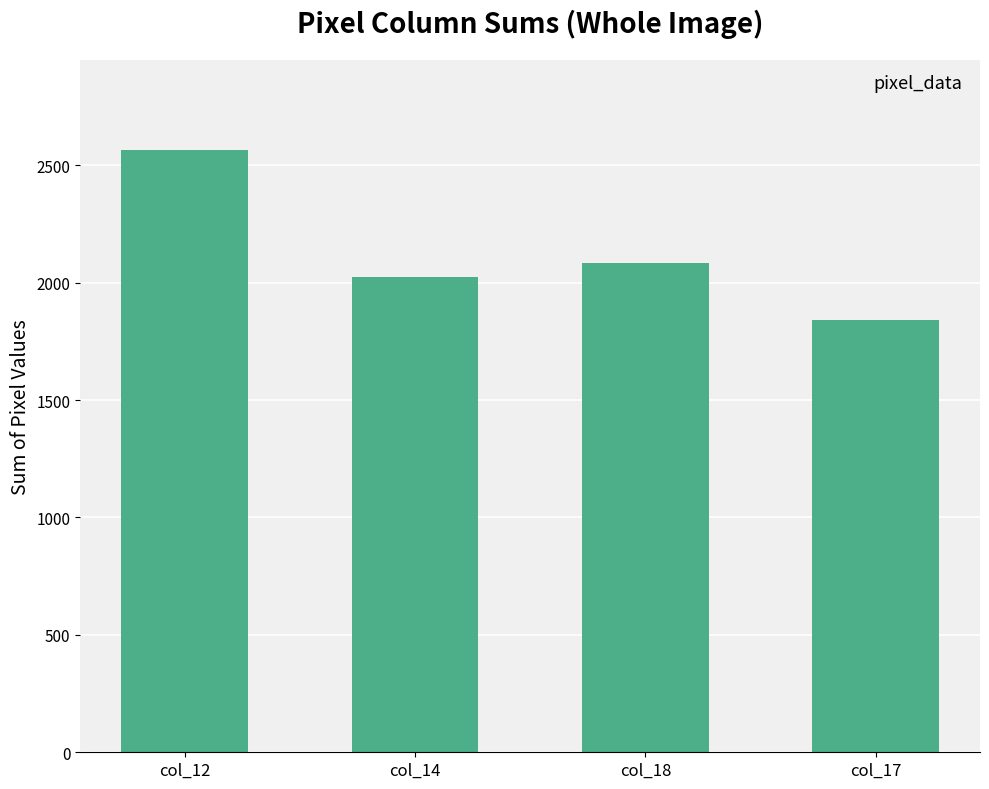

What is the sum of all values?

8516